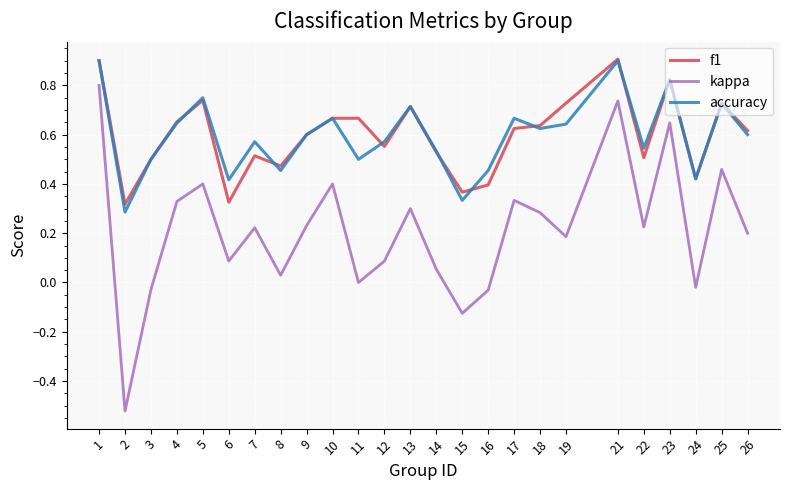

Is the value of accuracy at 17 greater than the value of kappa at 26?

Yes